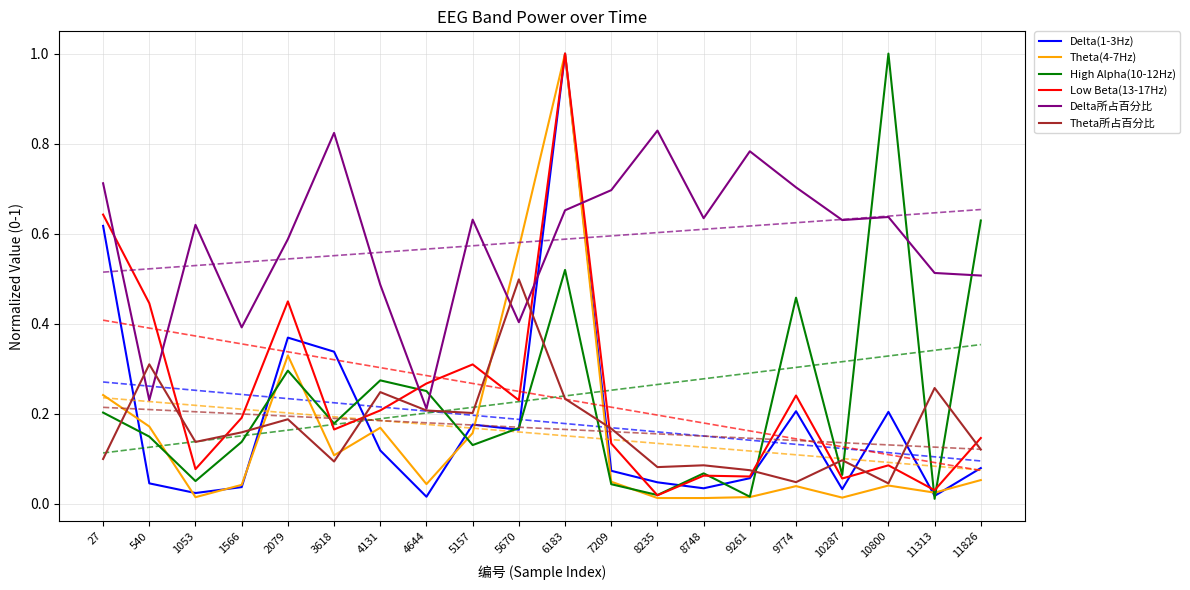

True or false: High Alpha(10-12Hz) and Low Beta(13-17Hz) intersect in this chart.

True